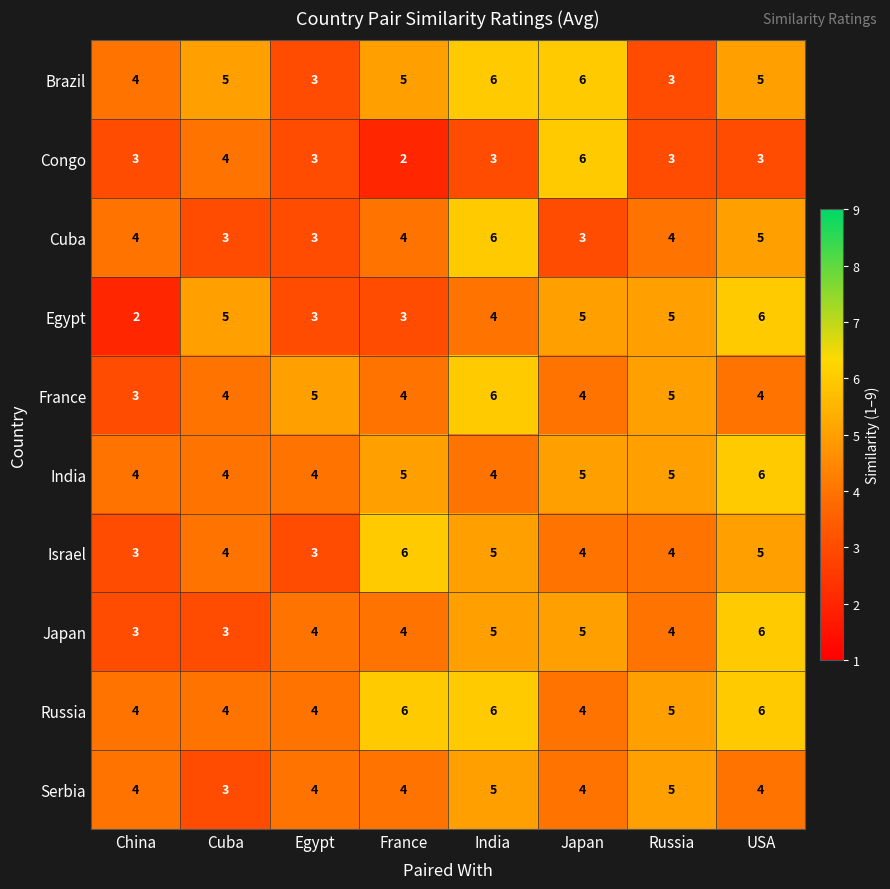

The India series shows 11 at USA. True or false?

False